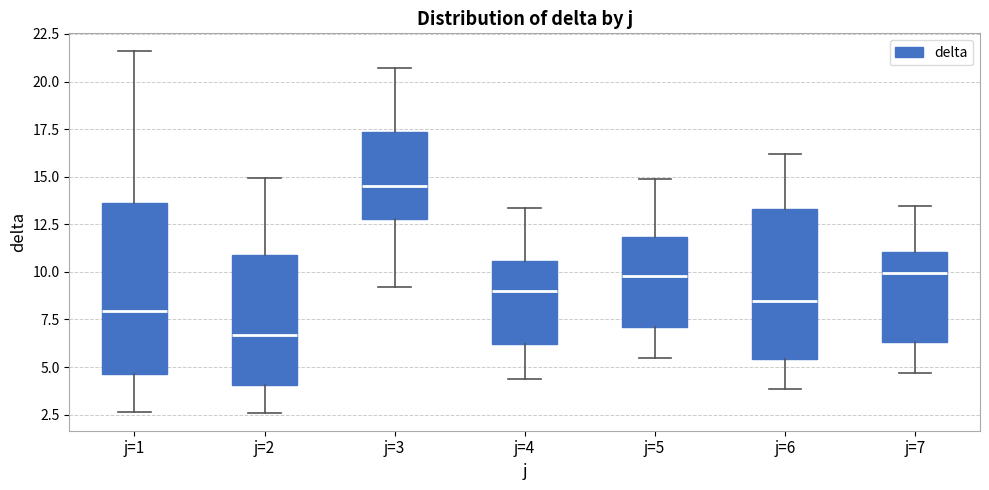

Where does the lower whisker of the box for j=2 end on the y-axis? The values are not printed on the chart, so give them approximately, as read against the axis.

2.5